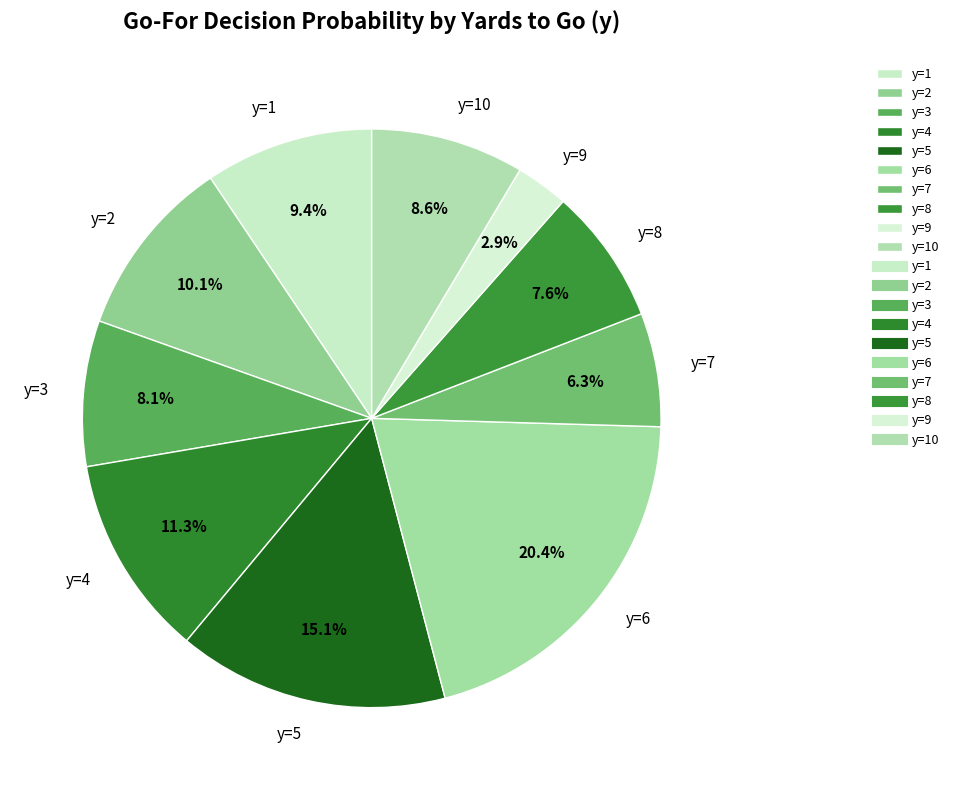

Does any single category account for the majority?

No